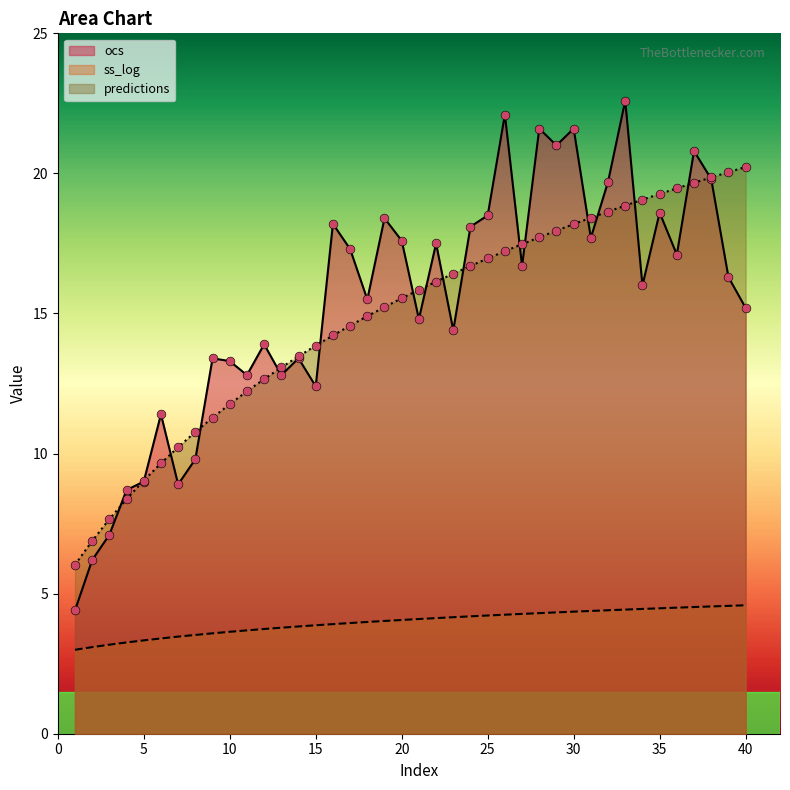

Which series has the largest Y range (max minus min)?

ocs